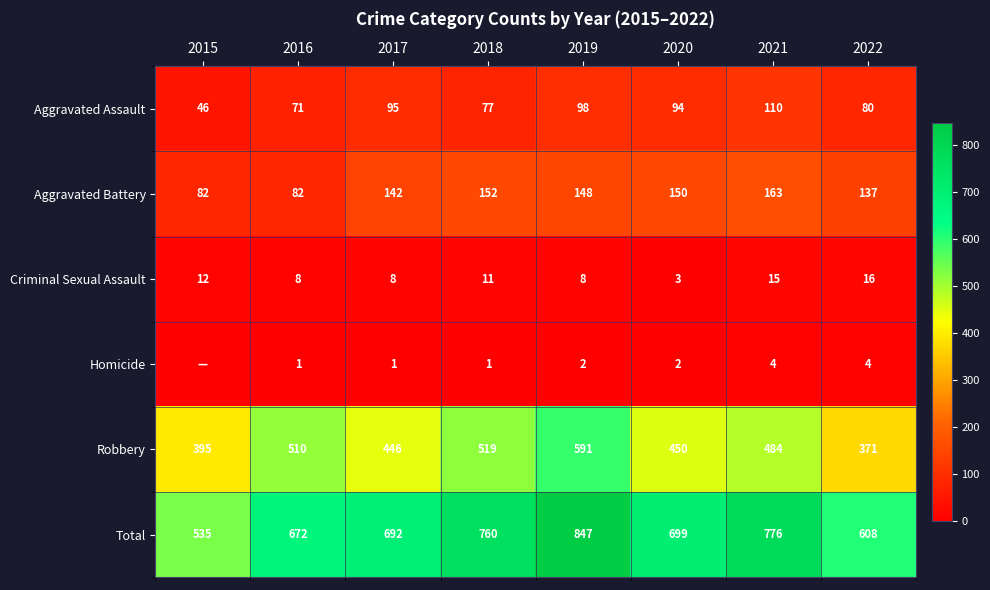

Is it true that Homicide equals 4 at 2022?

True